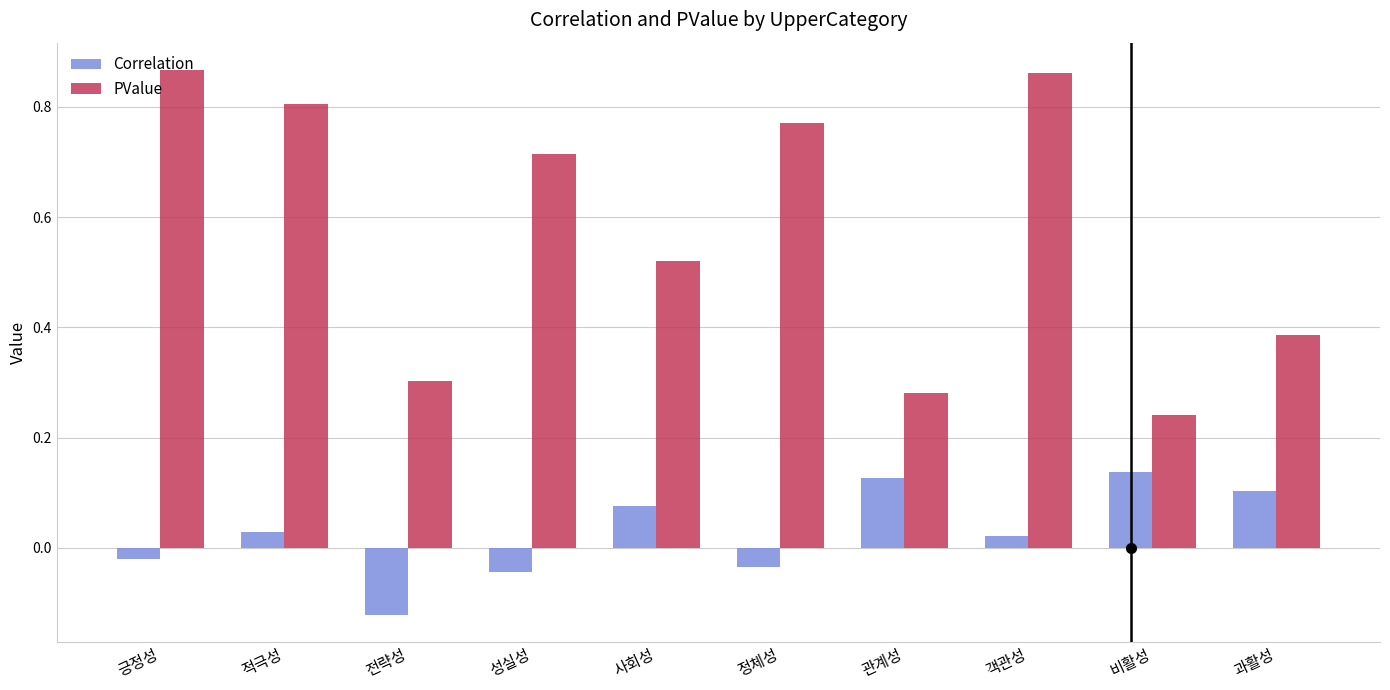

At which label does PValue reach its minimum?

비활성